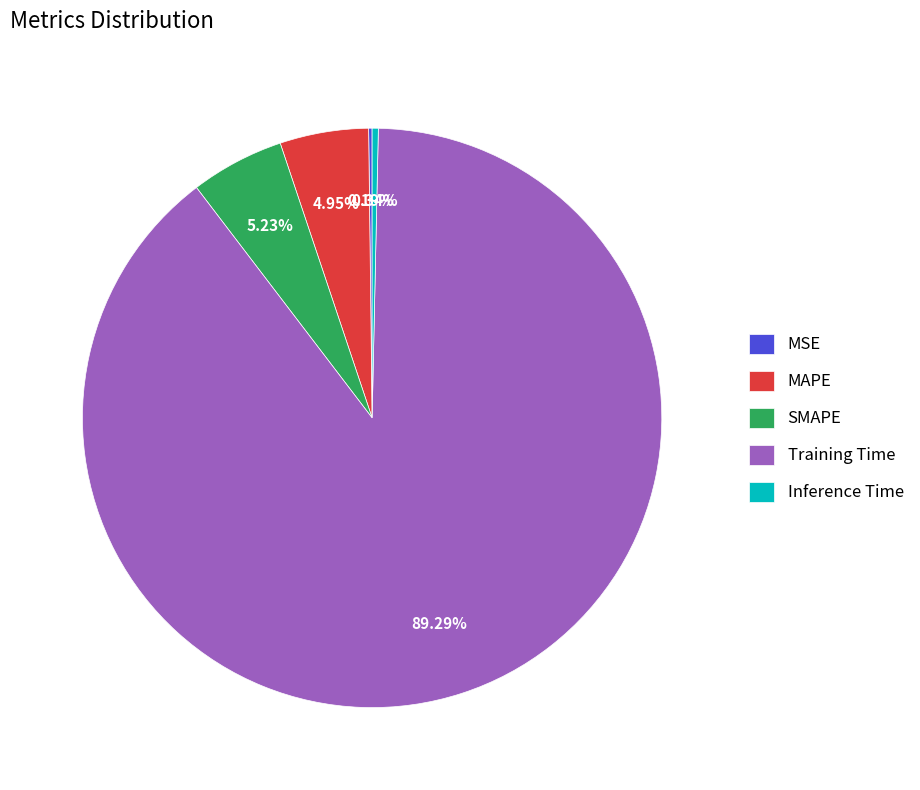

Is the sum of SMAPE and Training Time greater than half?

Yes